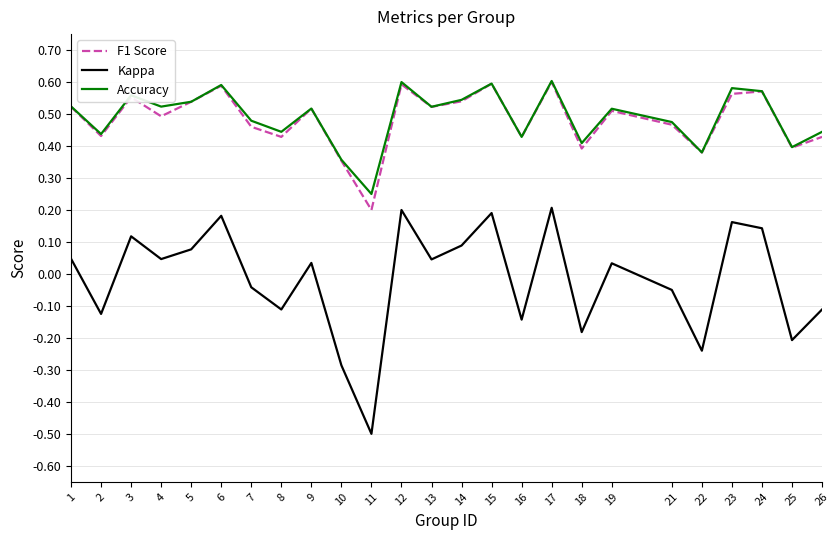

What is the total value across all series at 16?

0.7